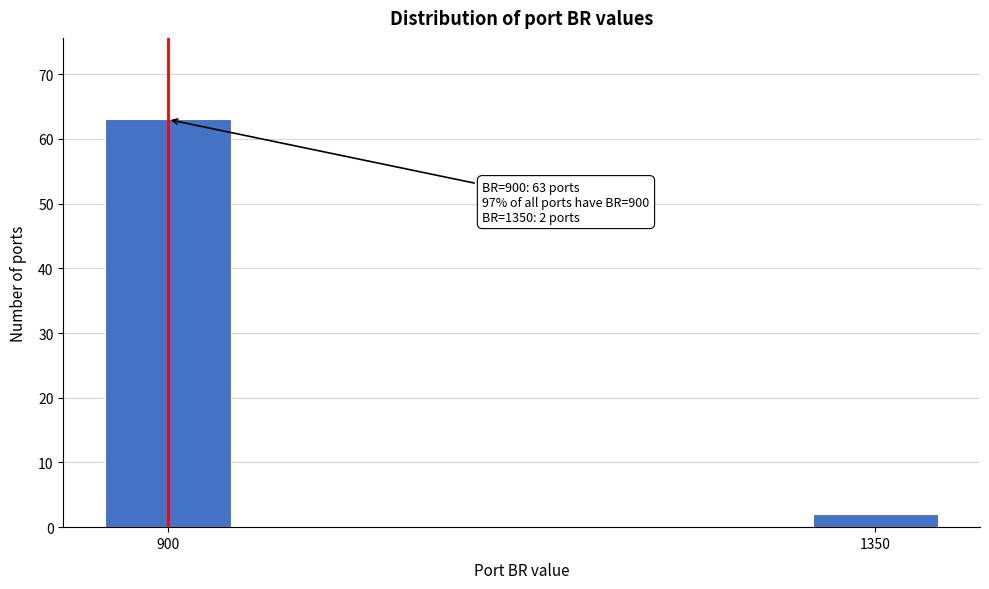

Reading left to right, extract all data points from this chart.

63	2